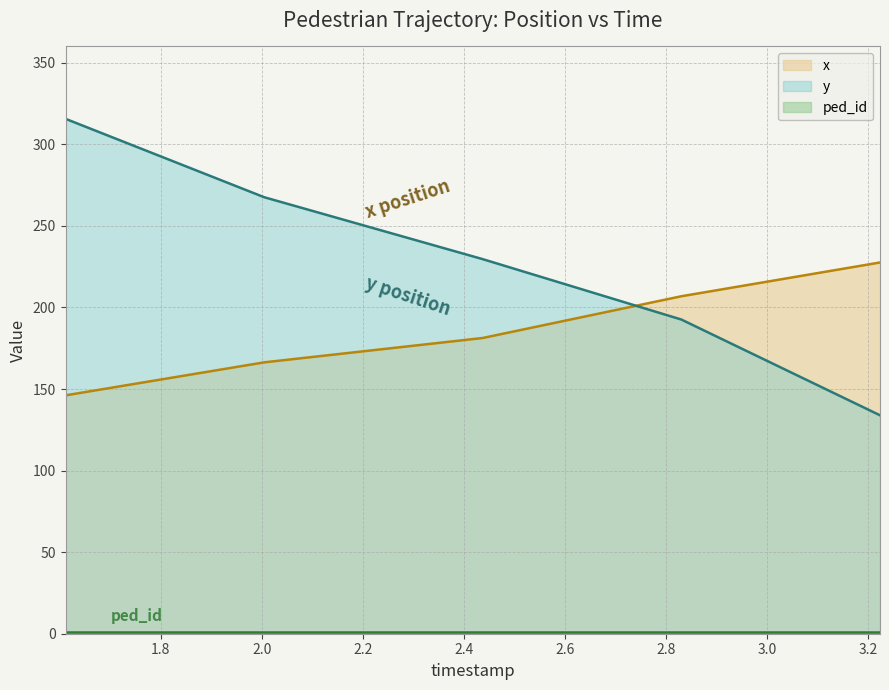

Is it true that x equals 79.3 at 1.6114782608695652?

False